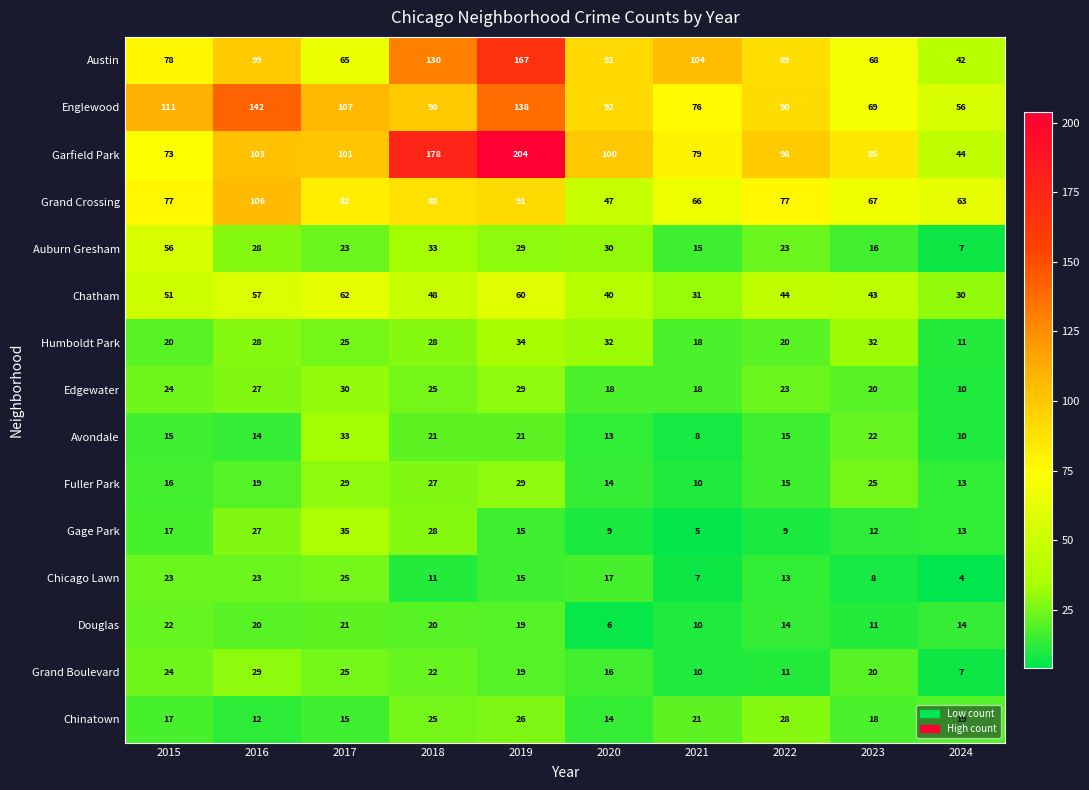

At which label is Garfield Park closest to 124?

2016